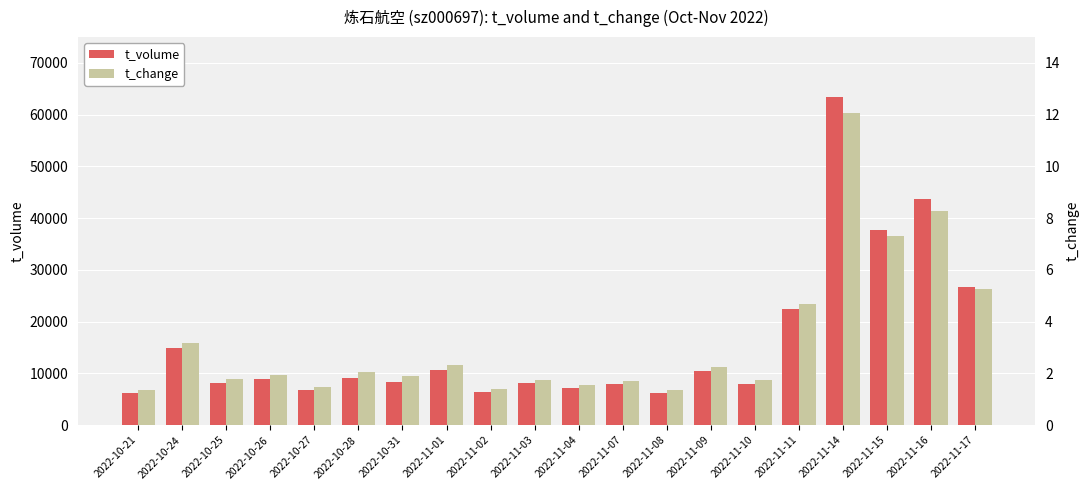

At which category is the sum across all series the highest?

2022-11-14